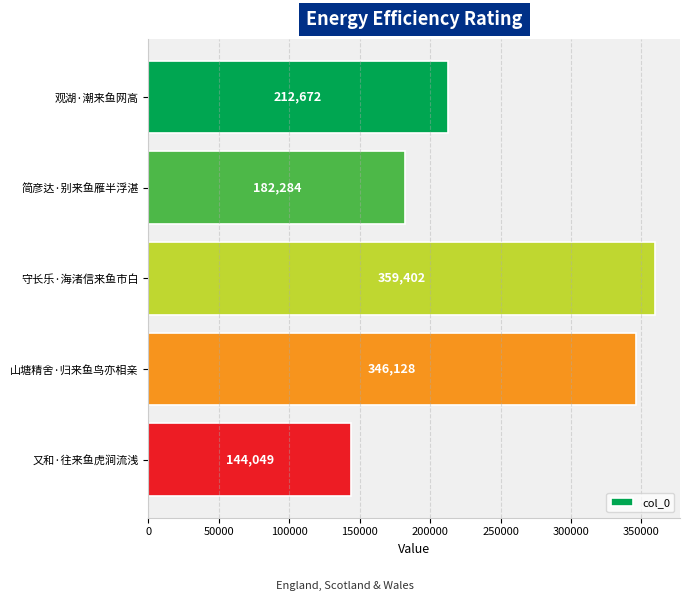

Between 守长乐·海渚信来鱼市白 and 山塘精舍·归来鱼鸟亦相亲, which is larger?

守长乐·海渚信来鱼市白